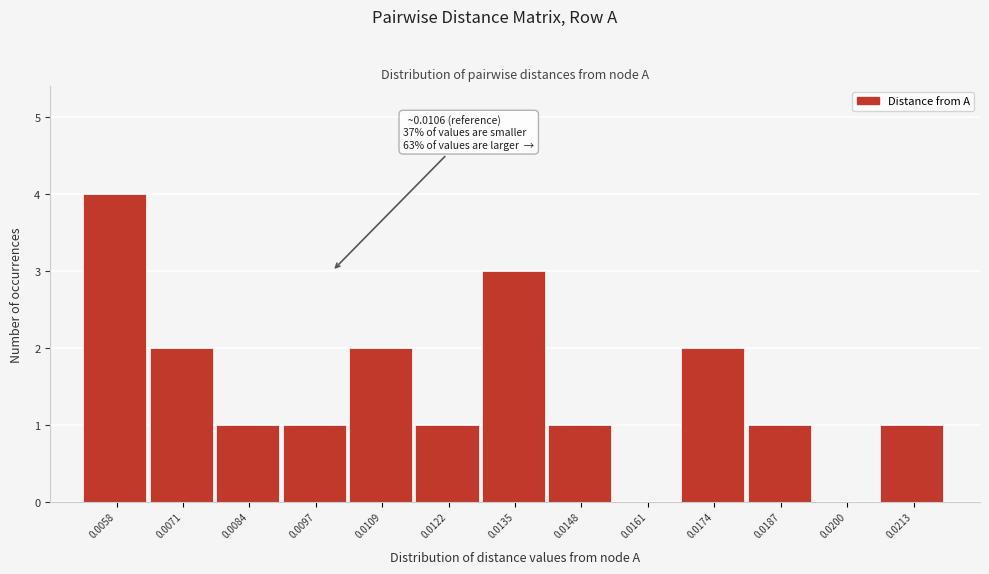

Reading left to right, what are all the values shown in this chart?

0.0058=4	0.0071=2	0.0084=1	0.0097=1	0.0109=2	0.0122=1	0.0135=3	0.0148=1	0.0161=0	0.0174=2	0.0187=1	0.0200=0	0.0213=1